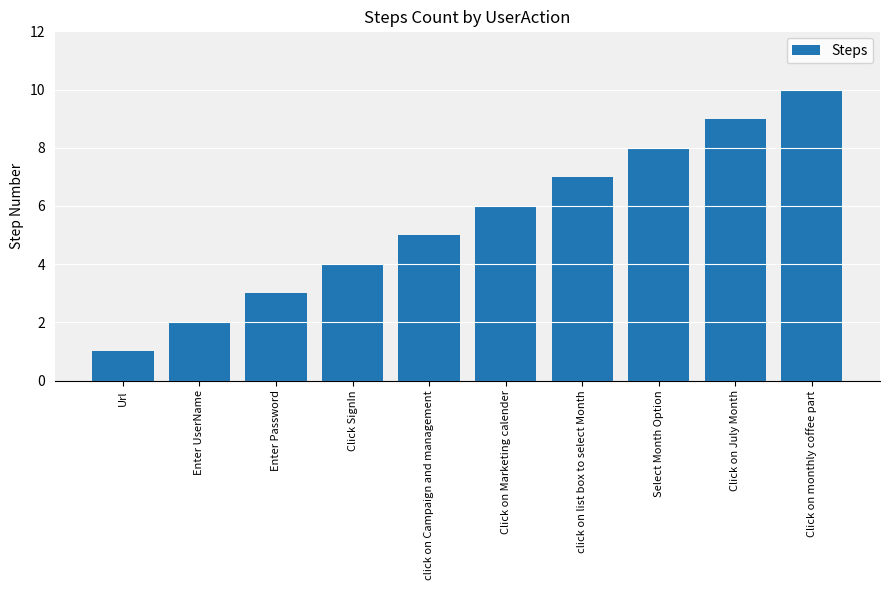

Which category has the lowest value across all series?

Url